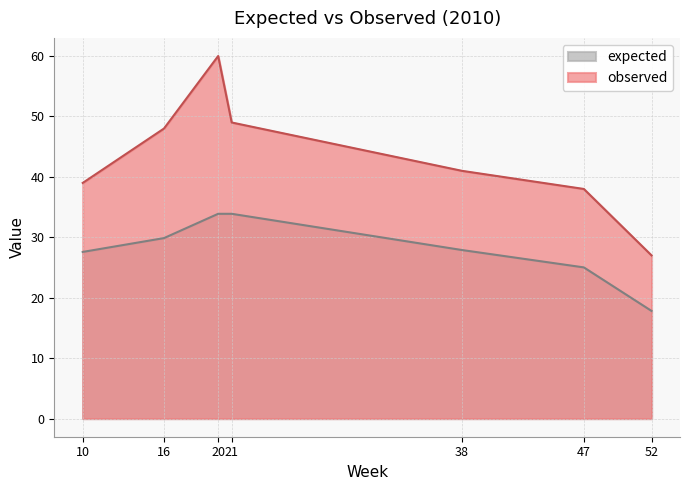

Is it true that expected equals 25.0 at 47?

True